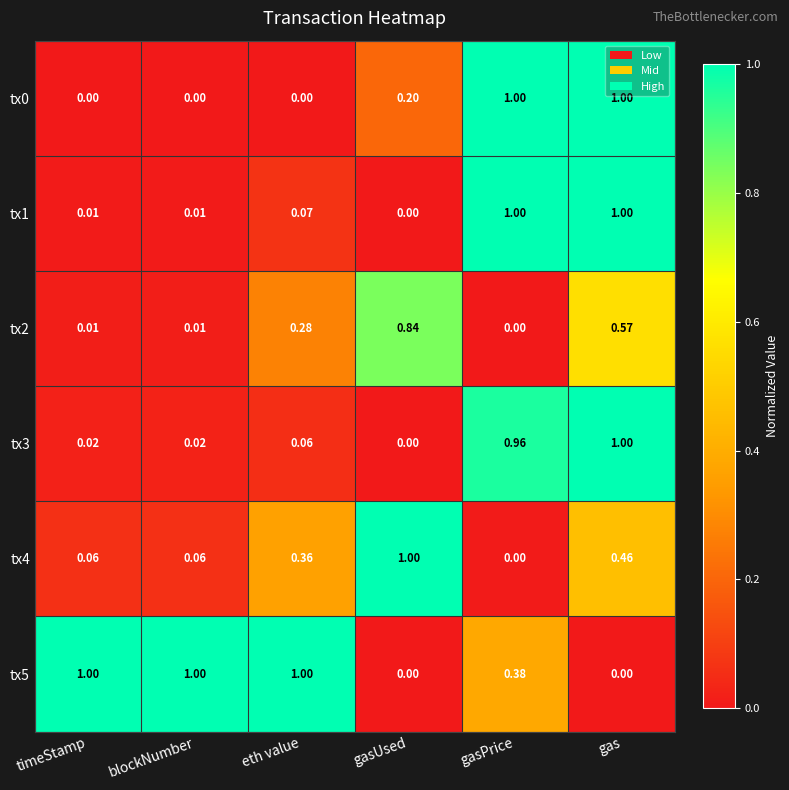

What is the difference between the highest and lowest values at gas?

1.0